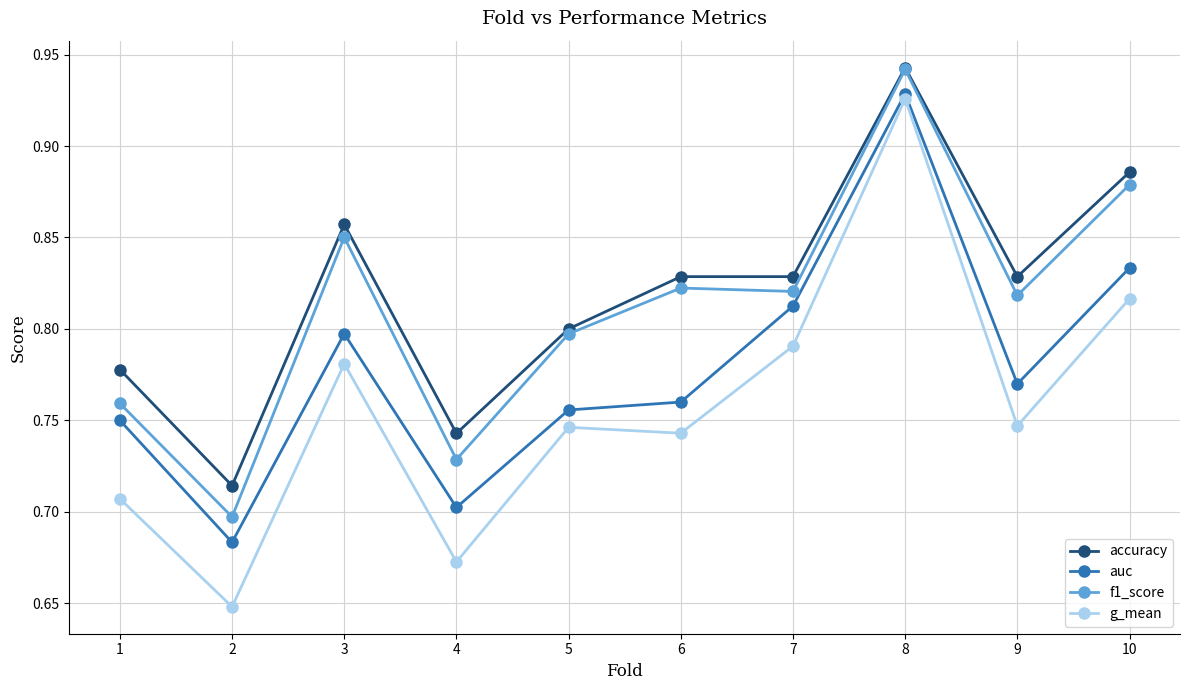

Count the number of data series in this chart.

4